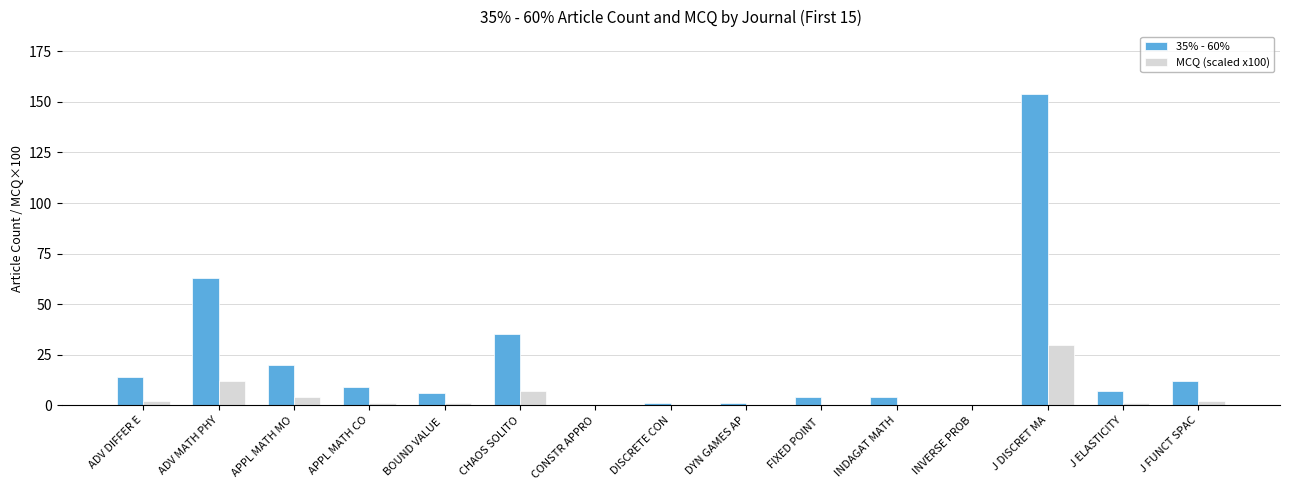

What is the sum of the 35% - 60% values at FIXED POINT  and BOUND VALUE ?

10